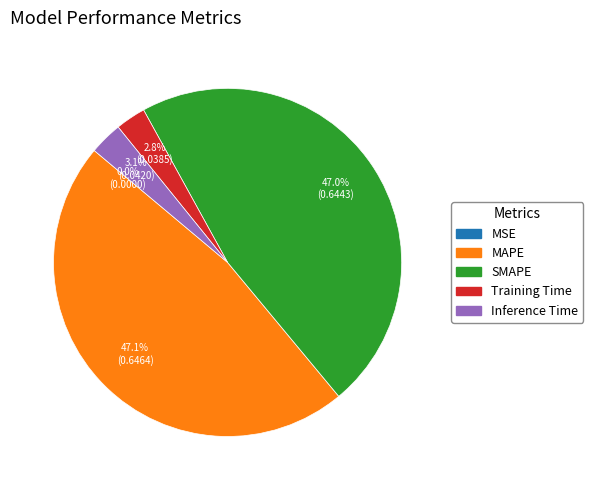

What percentage do SMAPE and Inference Time together represent?

50.1%